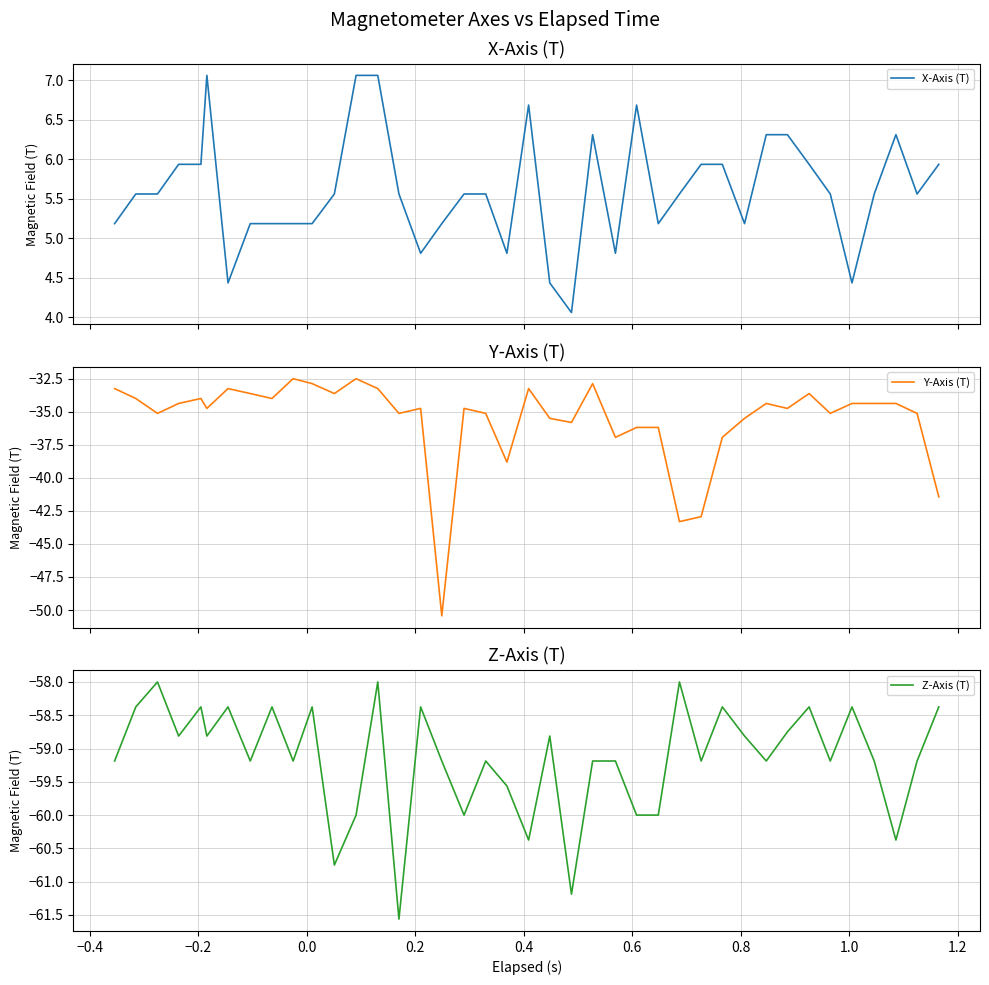

What is the value of the Y-Axis (T) point at the 16th from the left?

-34.8